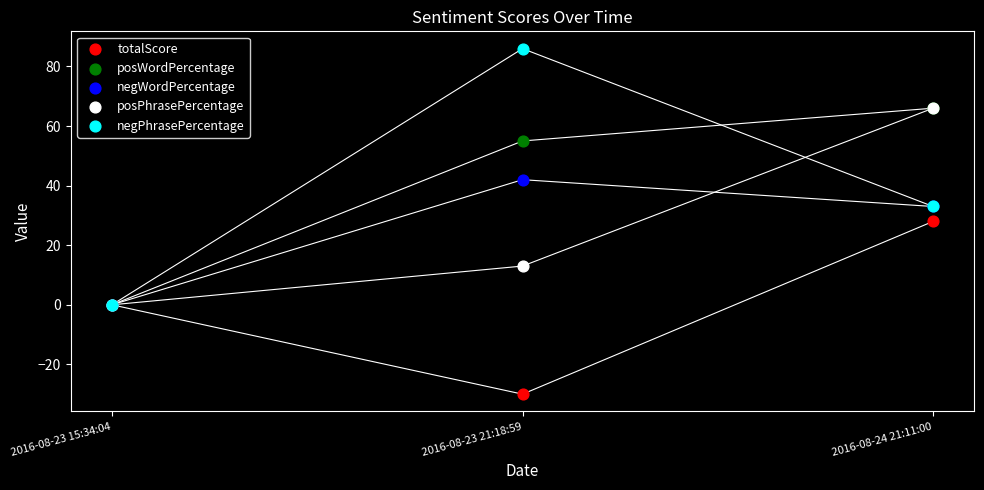

What are all the series names shown in the legend?

totalScore, posWordPercentage, negWordPercentage, posPhrasePercentage, negPhrasePercentage